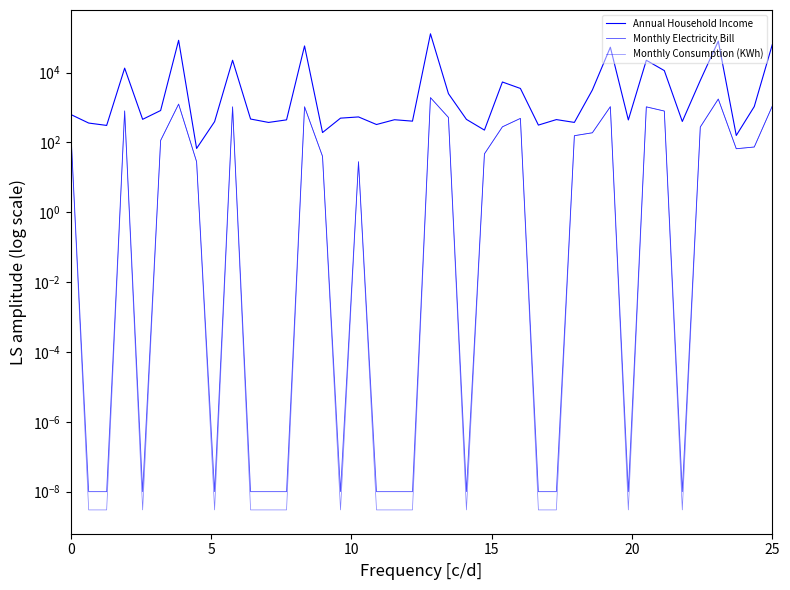

What is the difference between the maximum and minimum values in the Monthly Consumption (KWh) series?

1920.0